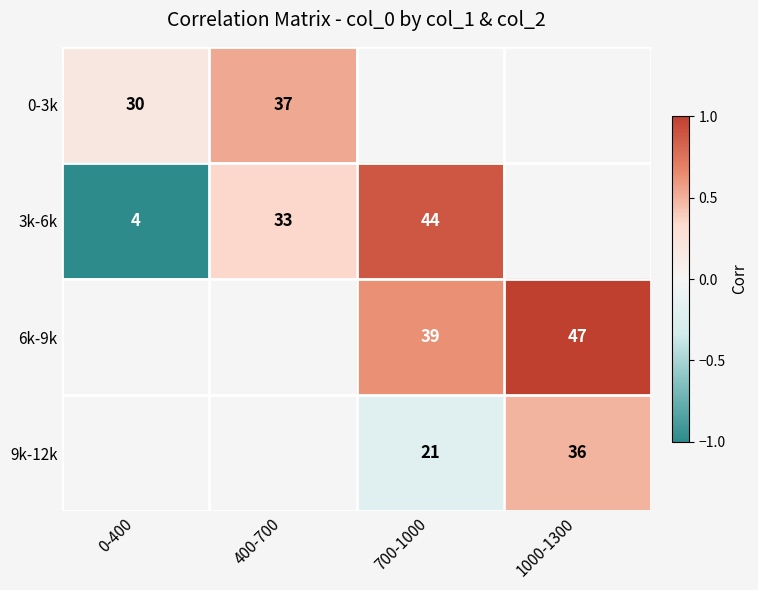

True or false: 3k-6k has a value of -1.0 at 0-400.

True